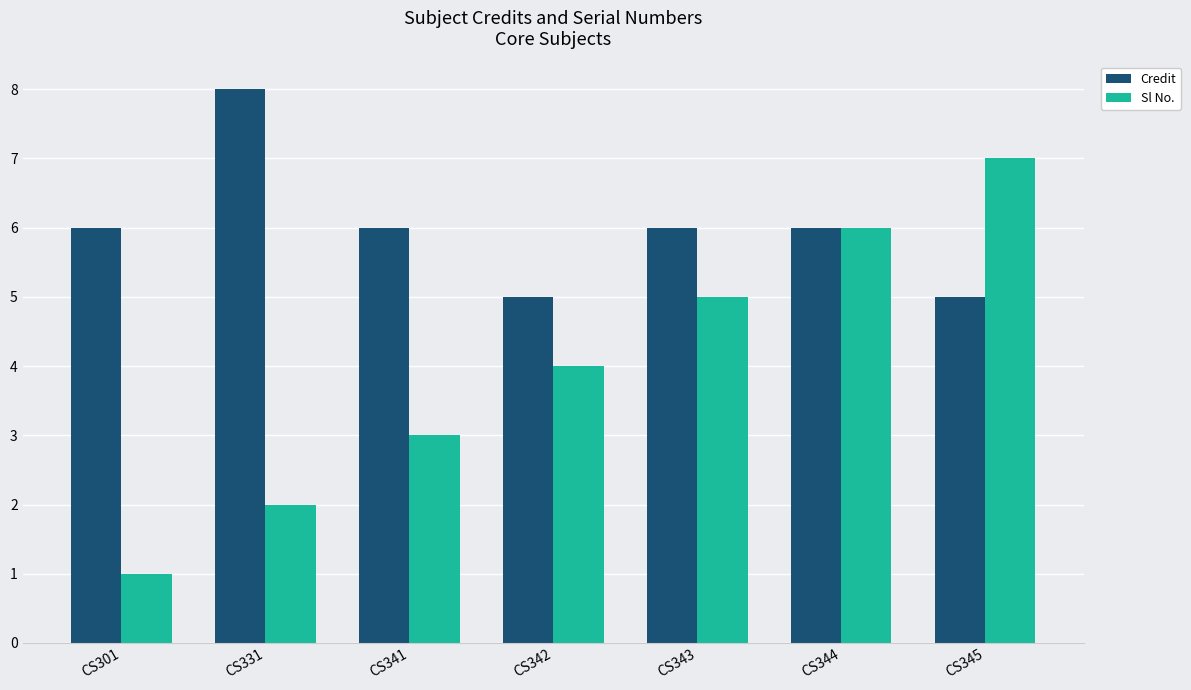

What are all the series names shown in the legend?

Credit, Sl No.